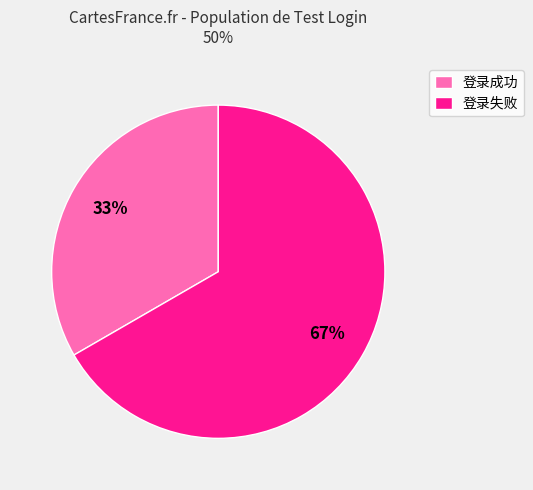

To the nearest percent, what is the average slice percentage?

50%